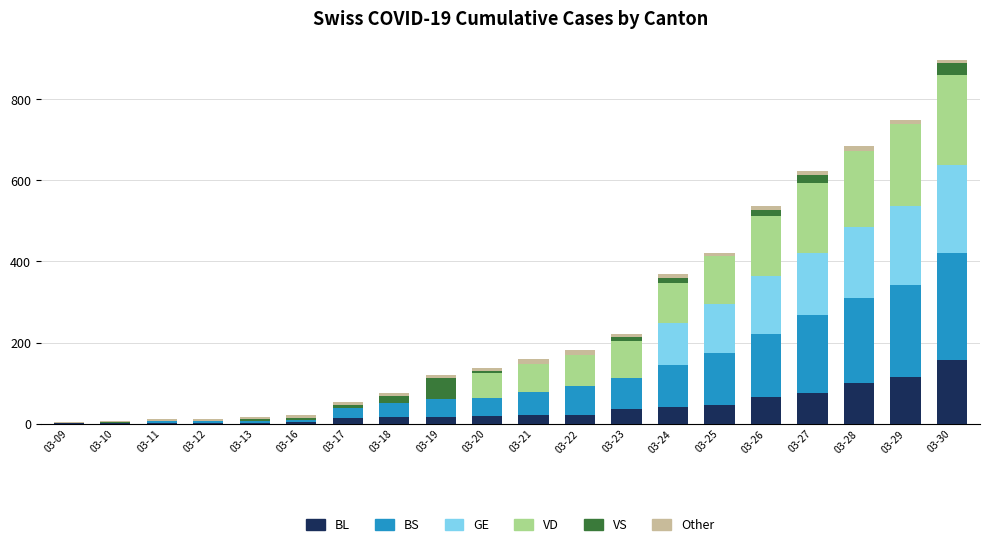

What is the maximum value for BL?

158